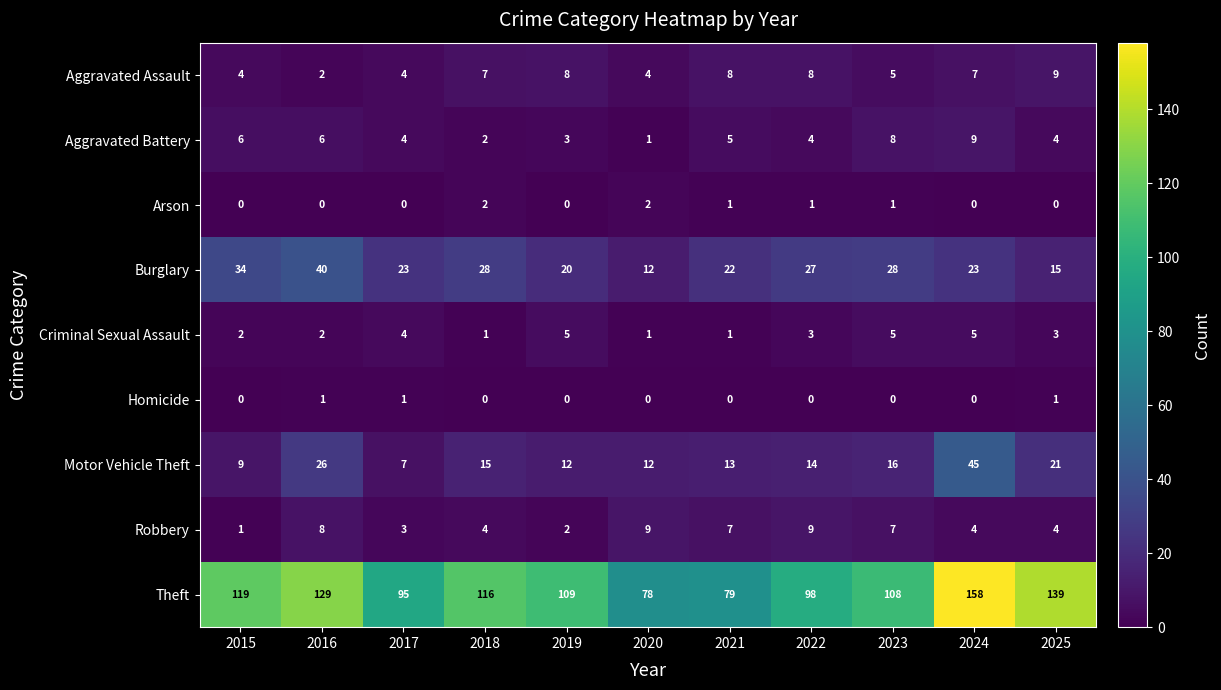

Between 2015 and 2020, which series saw the biggest shift?

Theft